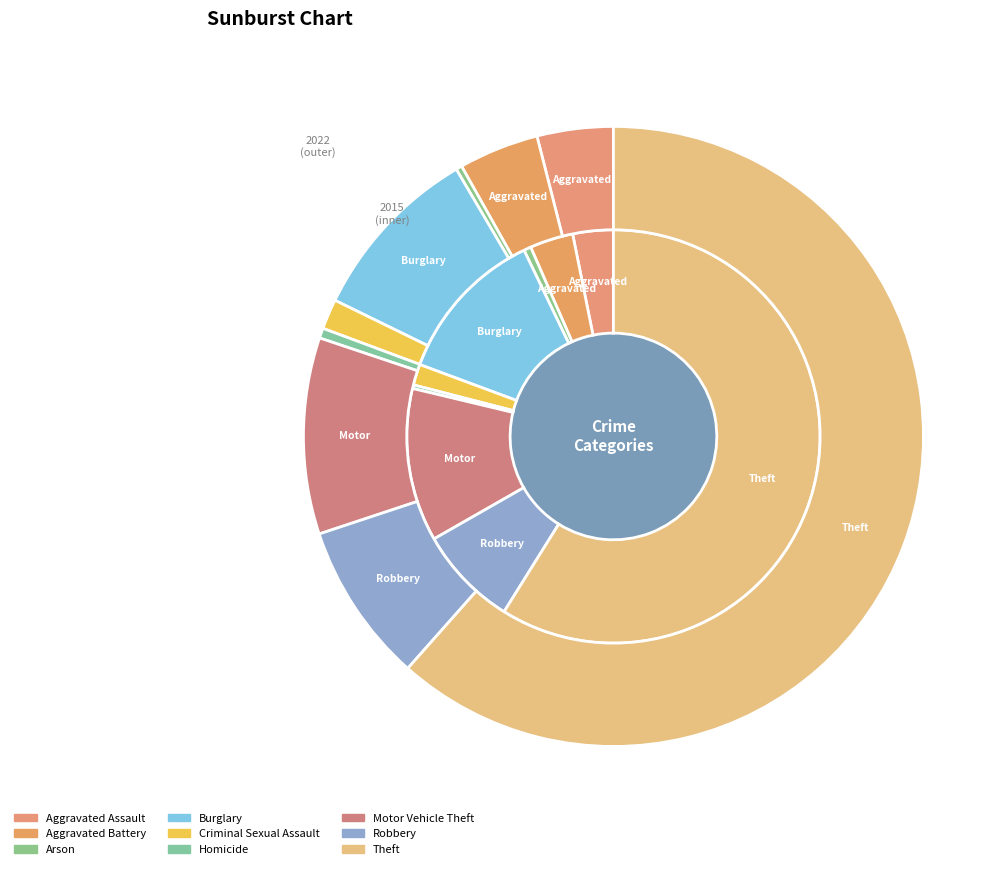

What percentage do Theft and Aggravated Battery together represent?

62.3%